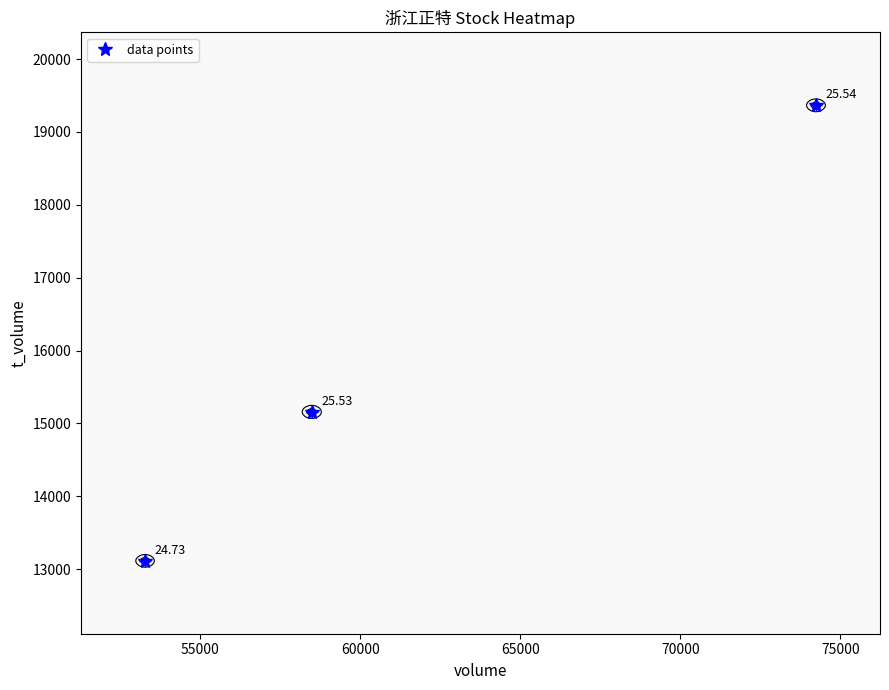

How many values are below 15158?

1